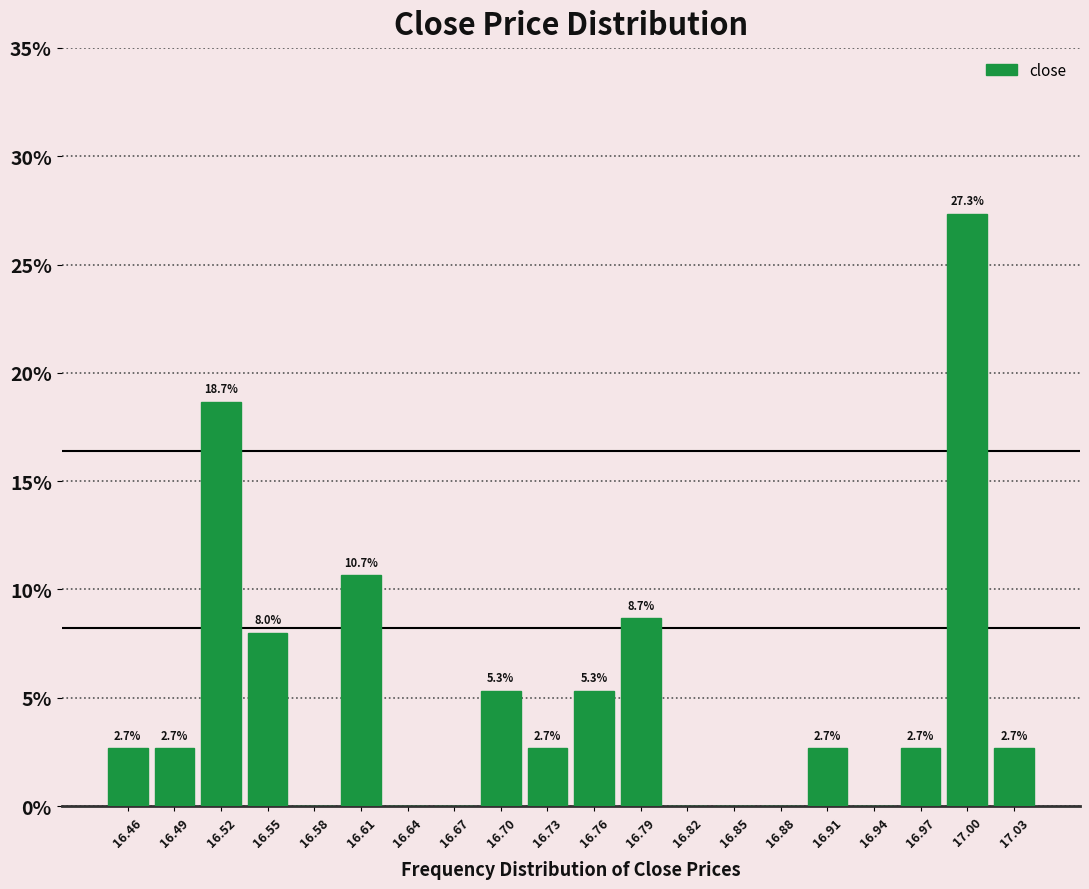

Over which range of the x-axis is the bar tallest?

16.990 to 17.020